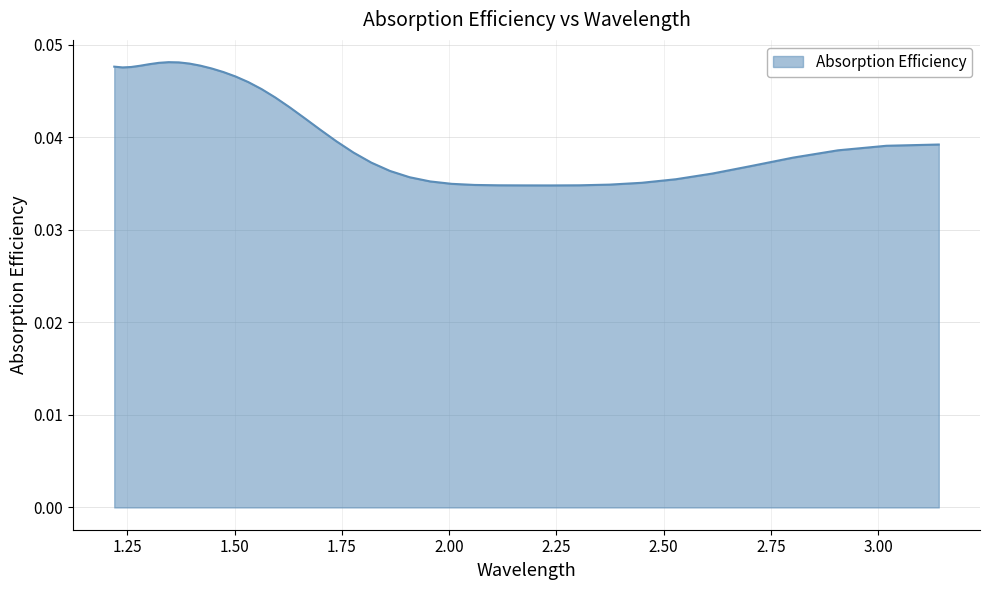

List the labels in order of value, smallest first.

2.237537213707838, 2.174948760177549, 2.3038346126325147, 2.115766480989044, 2.059719686790659, 2.374180707674729, 2.006565630357352, 2.4489580527983423, 1.9560859918577955, 2.528598965084467, 1.9080838816281565, 2.613593888280584, 1.8623812736849672, 2.704501501785995, 1.818816799446722, 2.801961015363869, 1.7772438440307972, 2.906707221545696, 3.0195890553921303, 3.1415926535897927, 1.737528897795472, 1.6995501240731663, 1.663196110724008, 1.6283647785622488, 1.5949624241302025, 1.5629028779165302, 1.5321067620955149, 1.502500834325553, 1.4740174061866802, 1.4465938265366955, 1.239114233886014, 1.2591808611554232, 1.2196771478642725, 1.279908118129175, 1.420172021485797, 1.3013291744995377, 1.3946980838806704, 1.3234794583208065, 1.3701219061911432, 1.3463968515384823